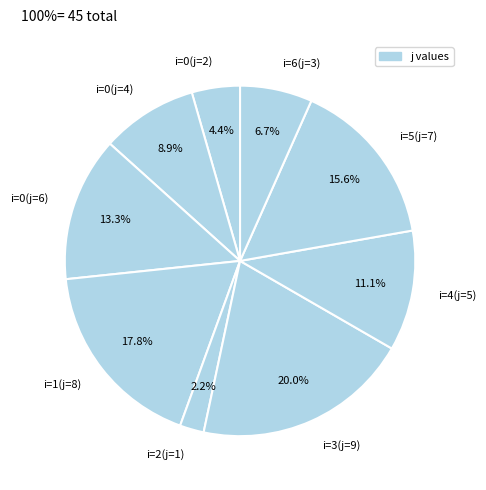

Approximately how many times larger is the value at i=6(j=3) compared to i=4(j=5)?

0.6